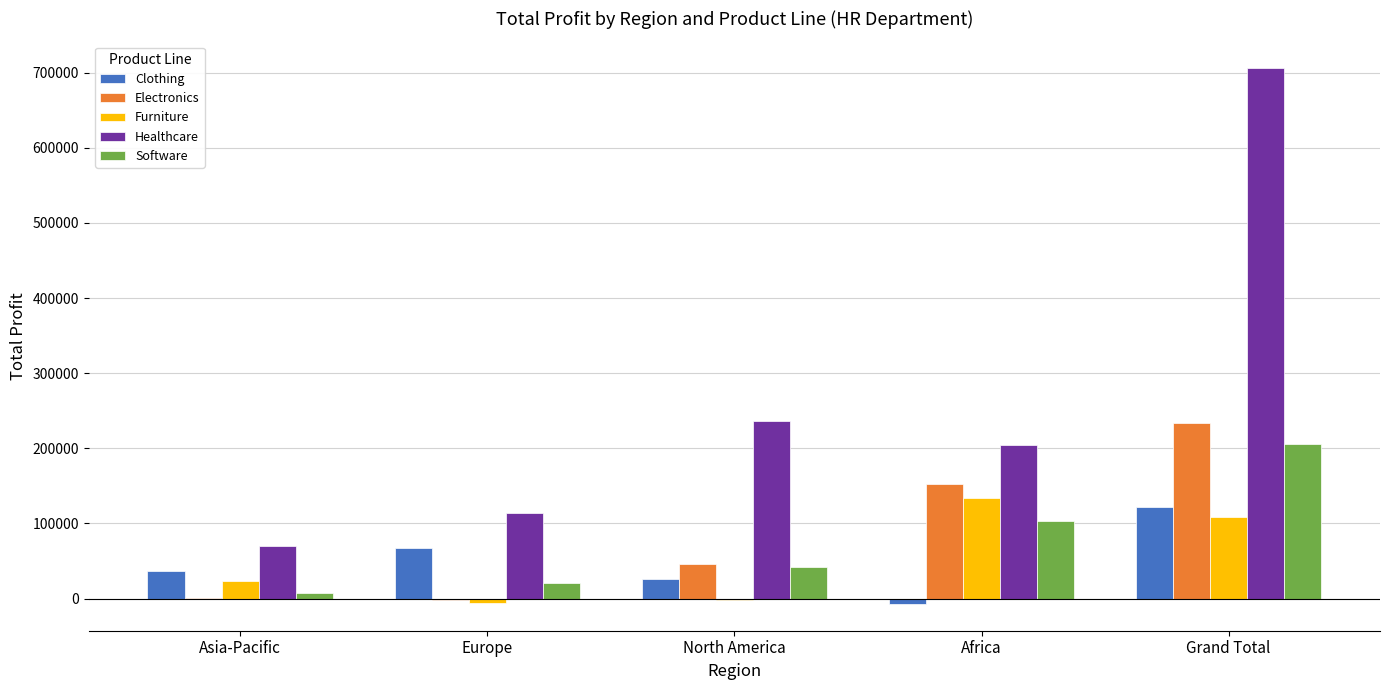

The Electronics series shows 46192 at North America. True or false?

True